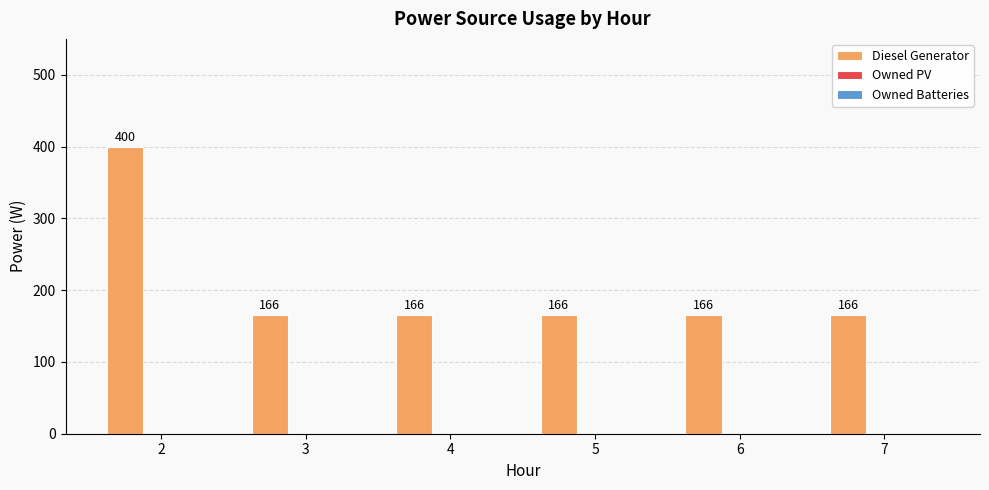

Approximately how many times larger is the value at 7 compared to 5?

1.0